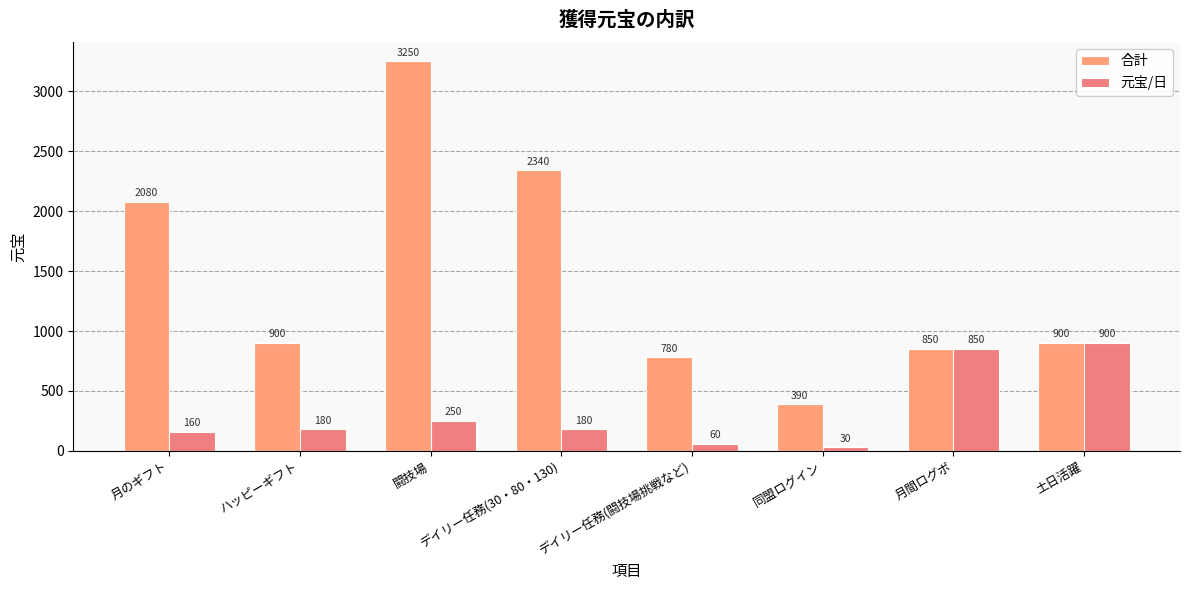

Where is 合計 nearest to the value 1820?

月のギフト